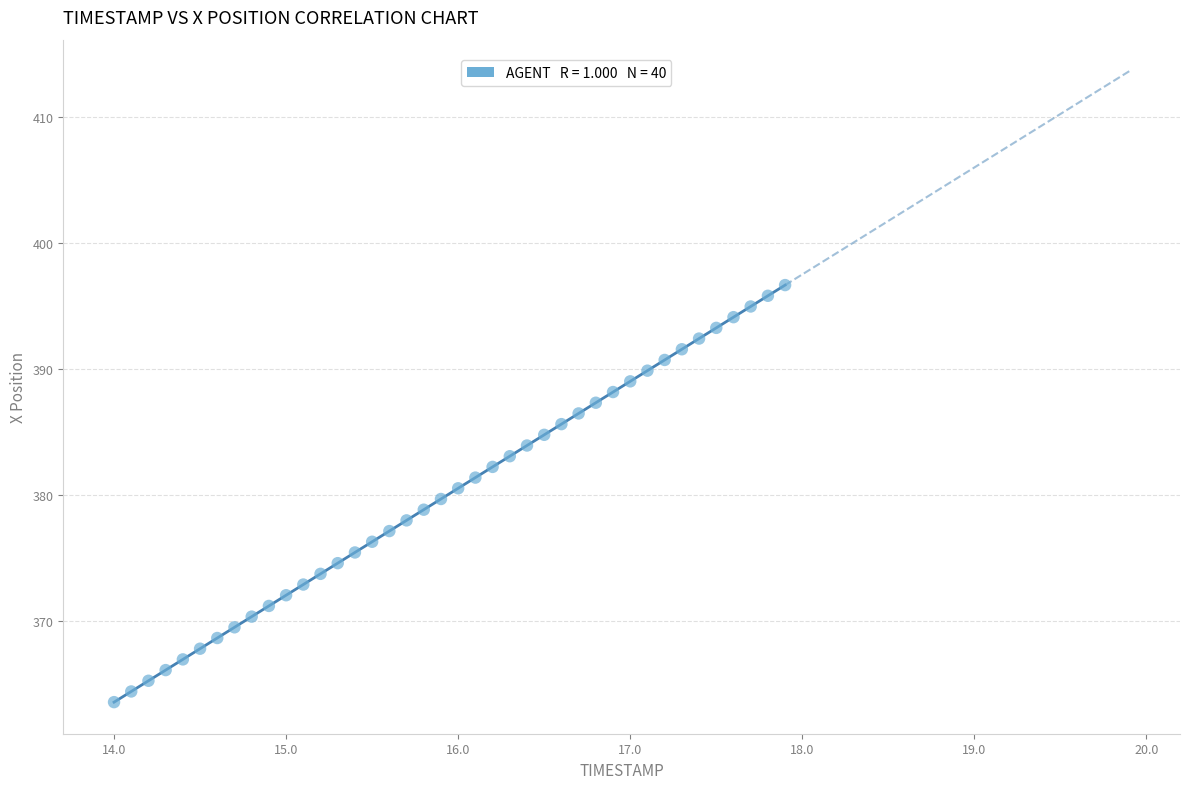

What is the range of Y values (max minus min)?

33.1